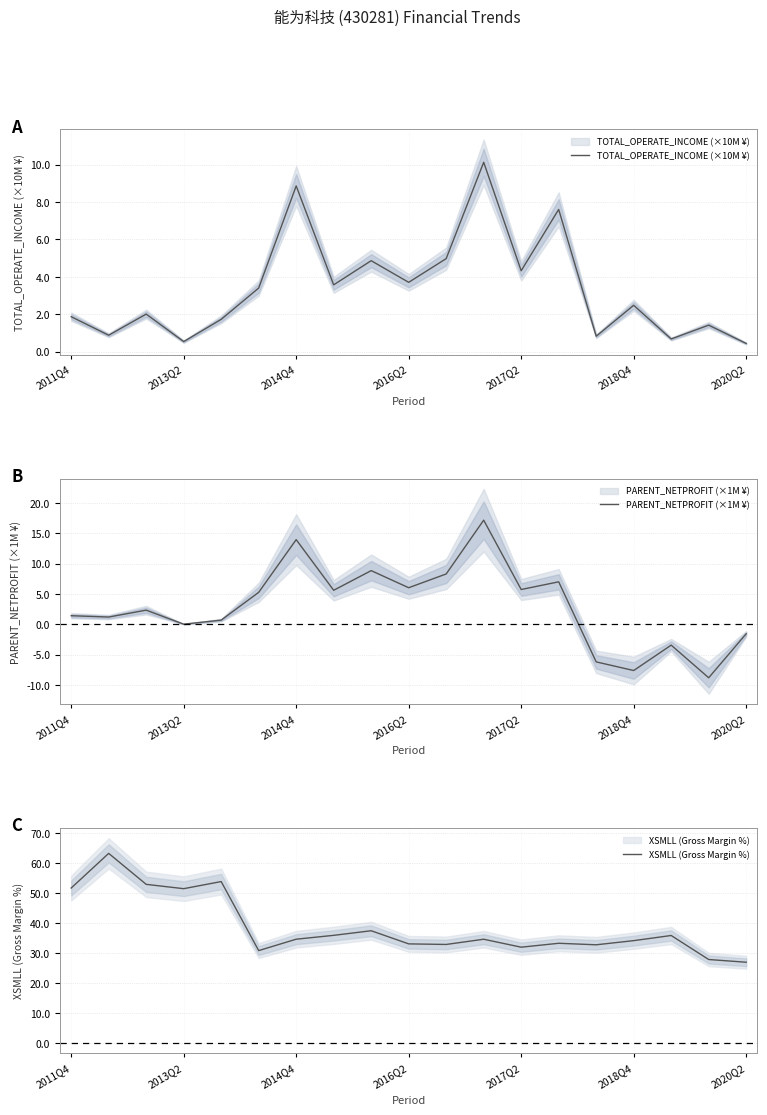

What are all the series names shown in the legend?

TOTAL_OPERATE_INCOME (×10M ¥), PARENT_NETPROFIT (×1M ¥), XSMLL (Gross Margin %)